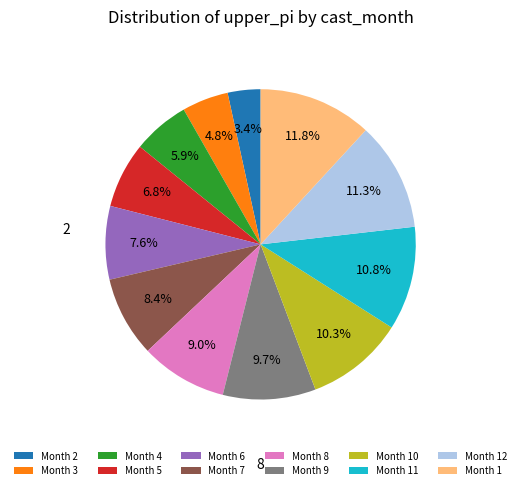

Rank the categories by value from highest to lowest.

Month 1, Month 12, Month 11, Month 10, Month 9, Month 8, Month 7, Month 6, Month 5, Month 4, Month 3, Month 2